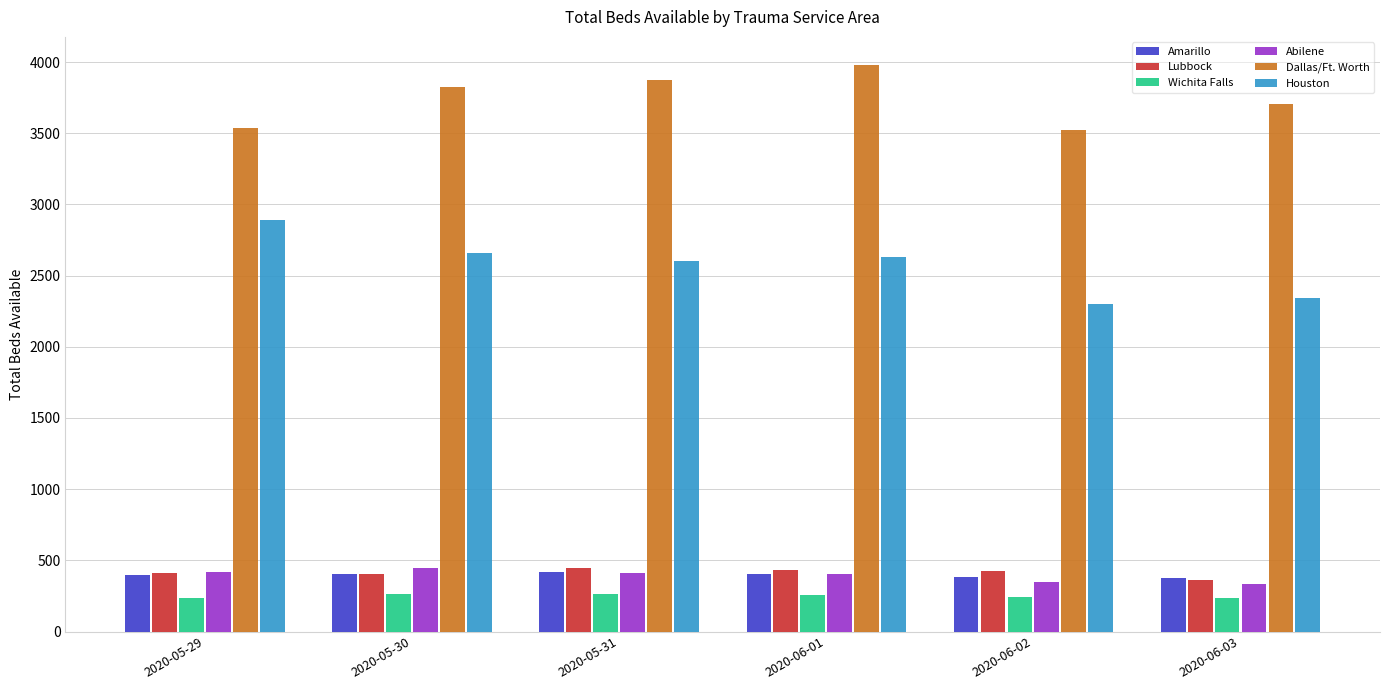

Which label corresponds to the largest value in the chart?

2020-06-01